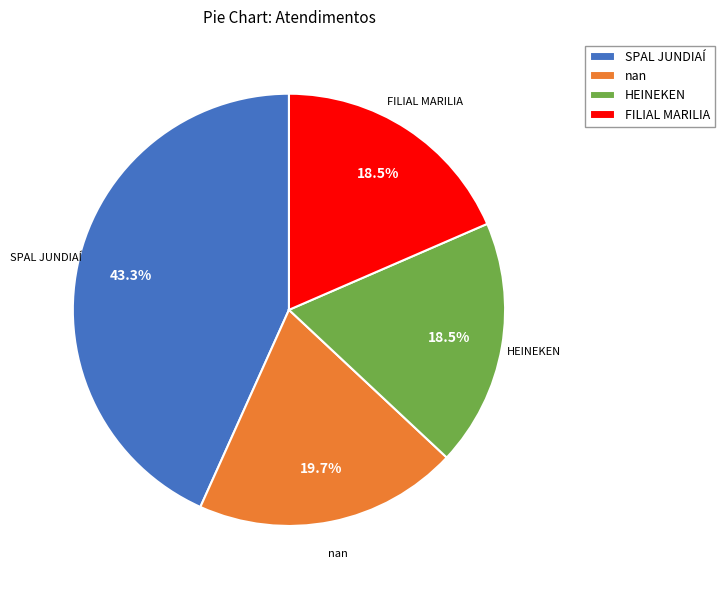

Which has a higher value, nan or SPAL JUNDIAÍ?

SPAL JUNDIAÍ